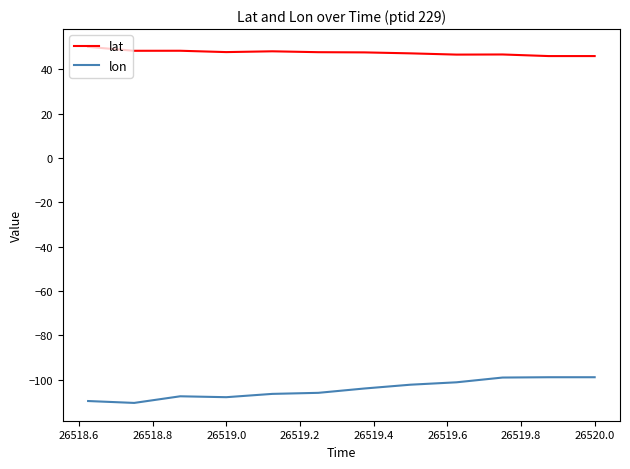

True or false: lat and lon intersect in this chart.

False